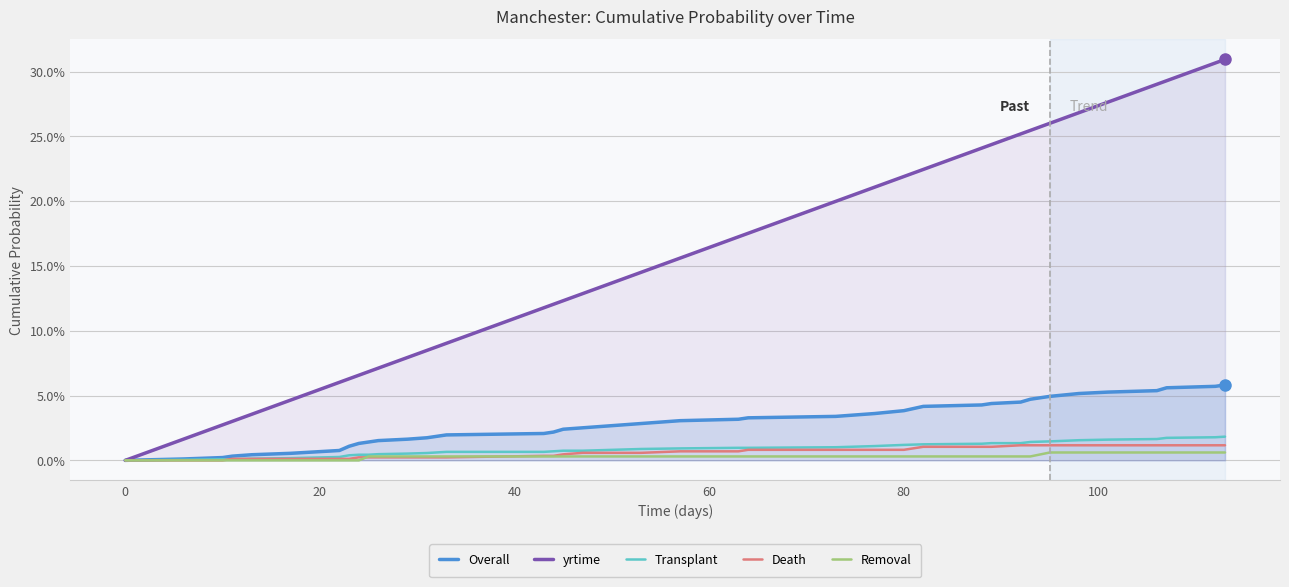

True or false: yrtime and Transplant intersect in this chart.

False